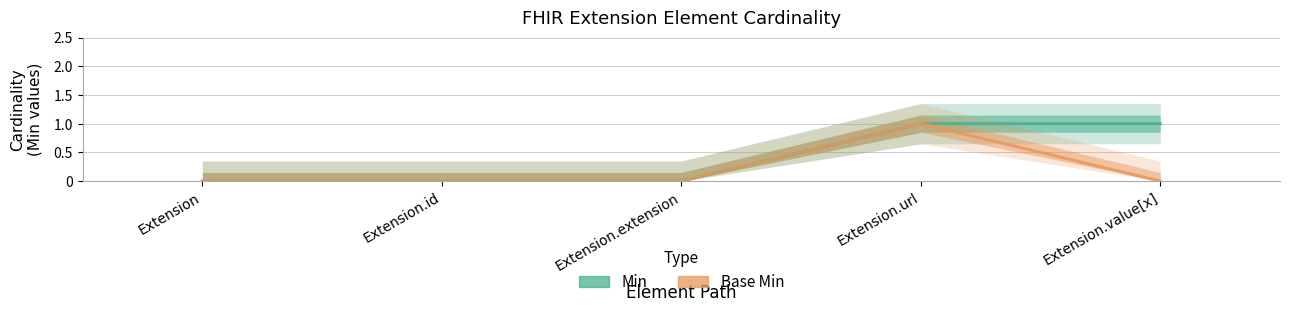

What is the total value across all series at Extension.url?

2